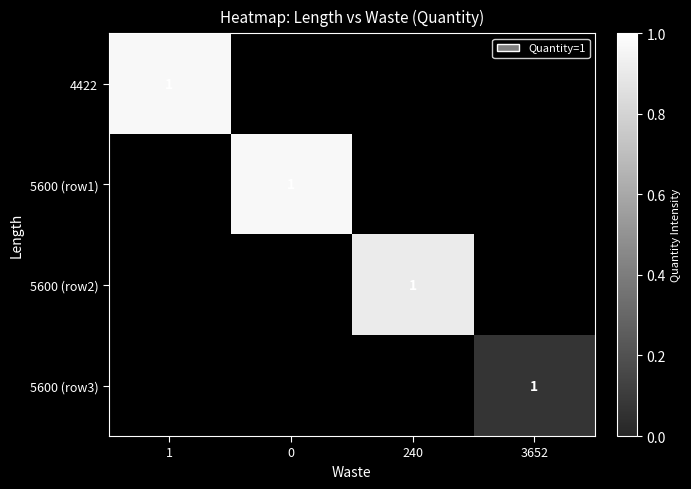

What is the difference between the 5600 (row3) values at 3652 and 0?

0.1